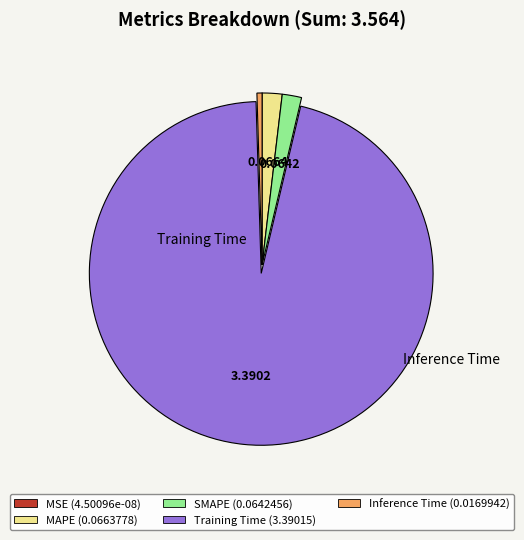

Is there a majority slice in this chart?

Yes